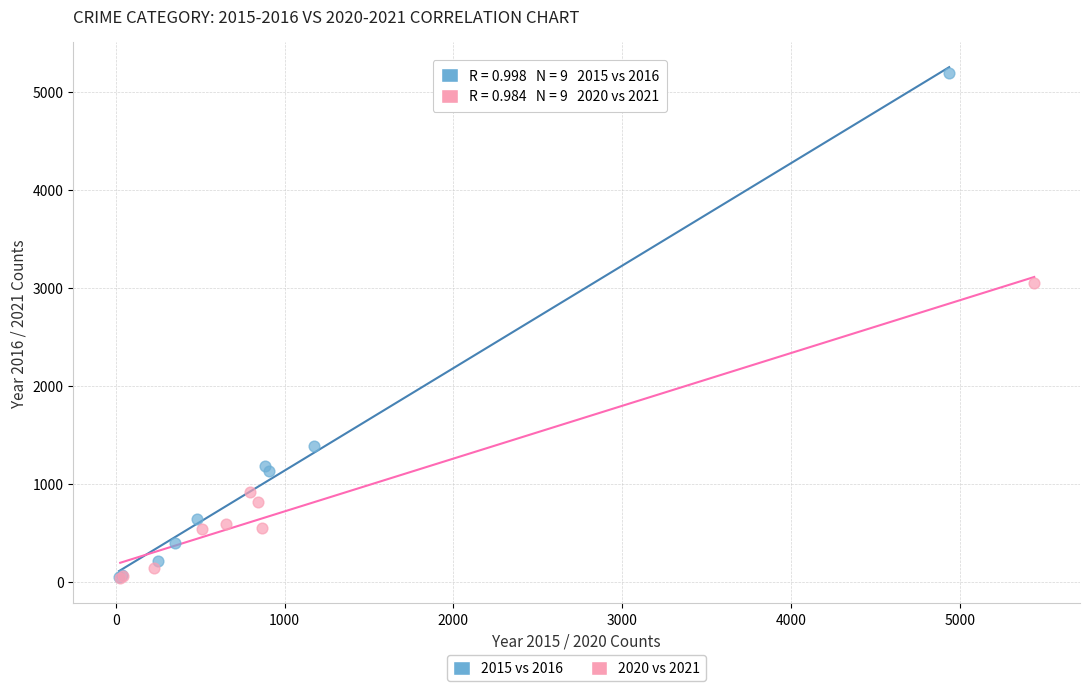

Which series reaches the maximum Y coordinate?

2015 vs 2016